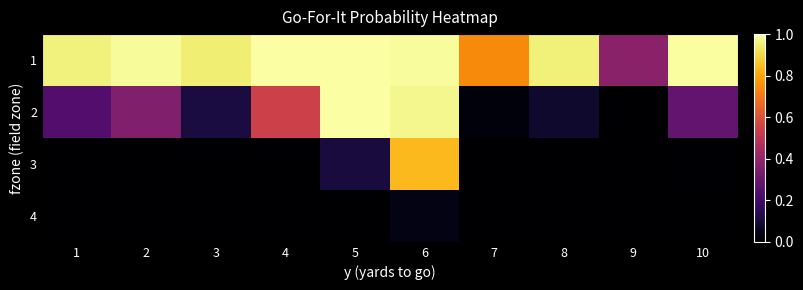

Which series changed the most between 7 and 9?

1